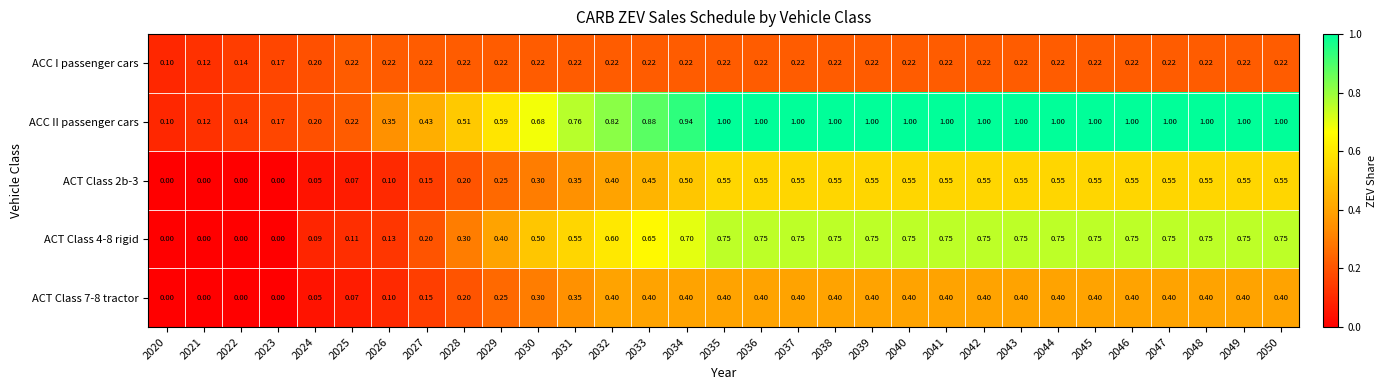

Which series has the largest total across all categories?

ACC II passenger cars